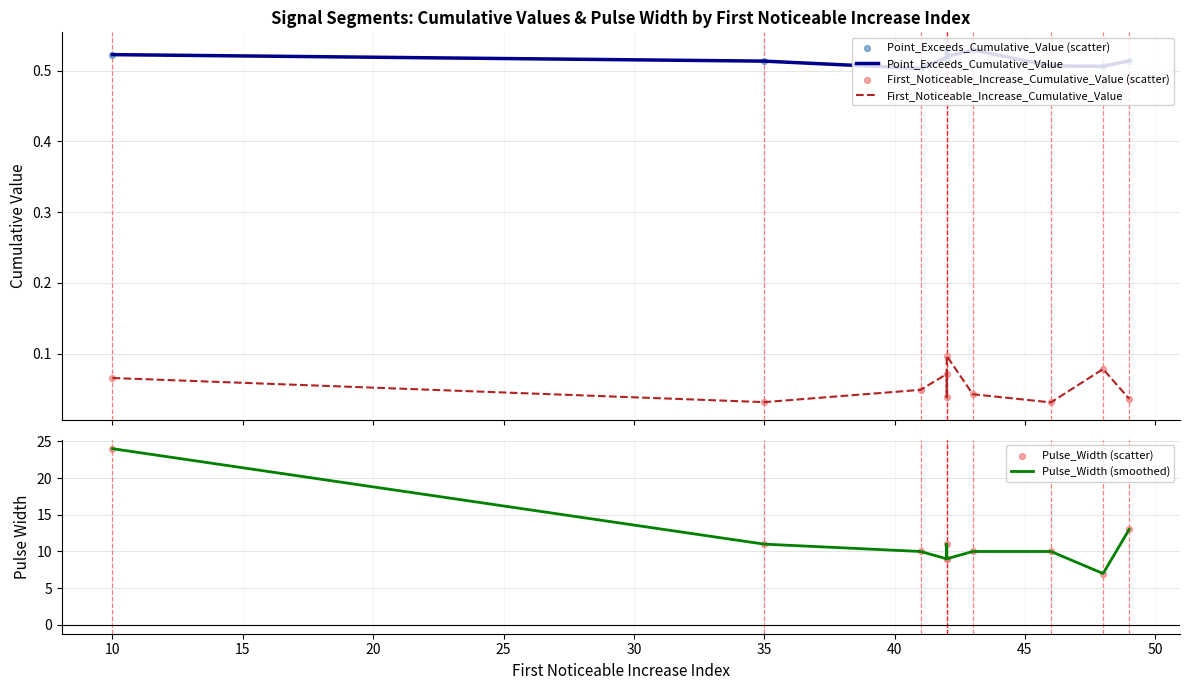

Which series reaches the minimum Y coordinate?

First_Noticeable_Increase_Cumulative_Value